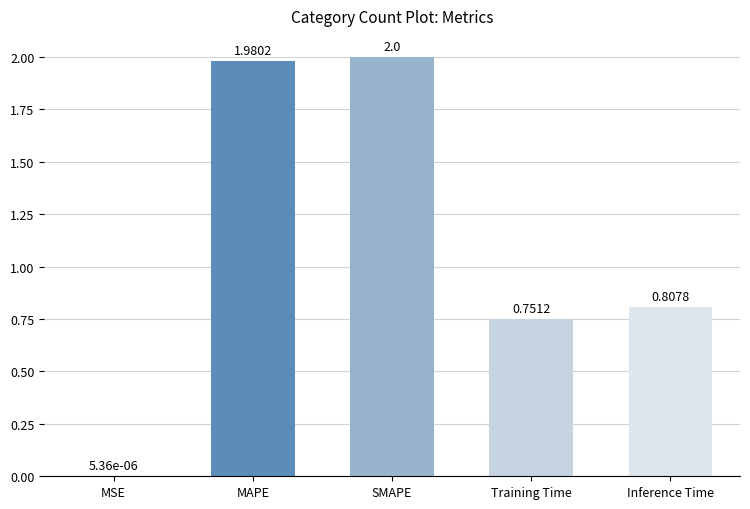

Which label corresponds to the largest value in the chart?

SMAPE